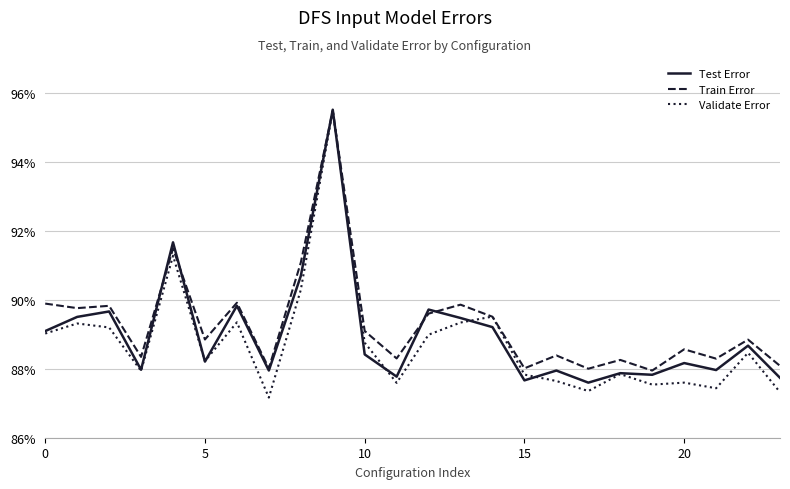

What is the smallest value displayed?

87.2